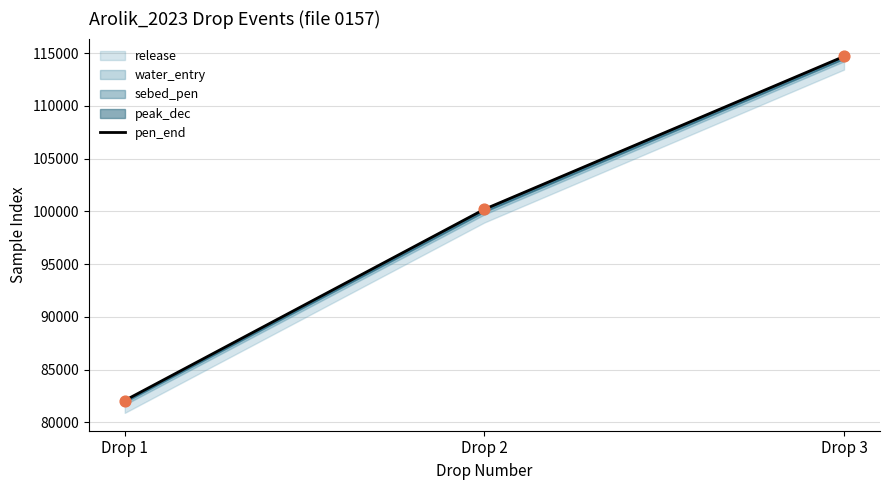

Approximately how many times larger is the value at Drop 3 compared to Drop 2?

1.1